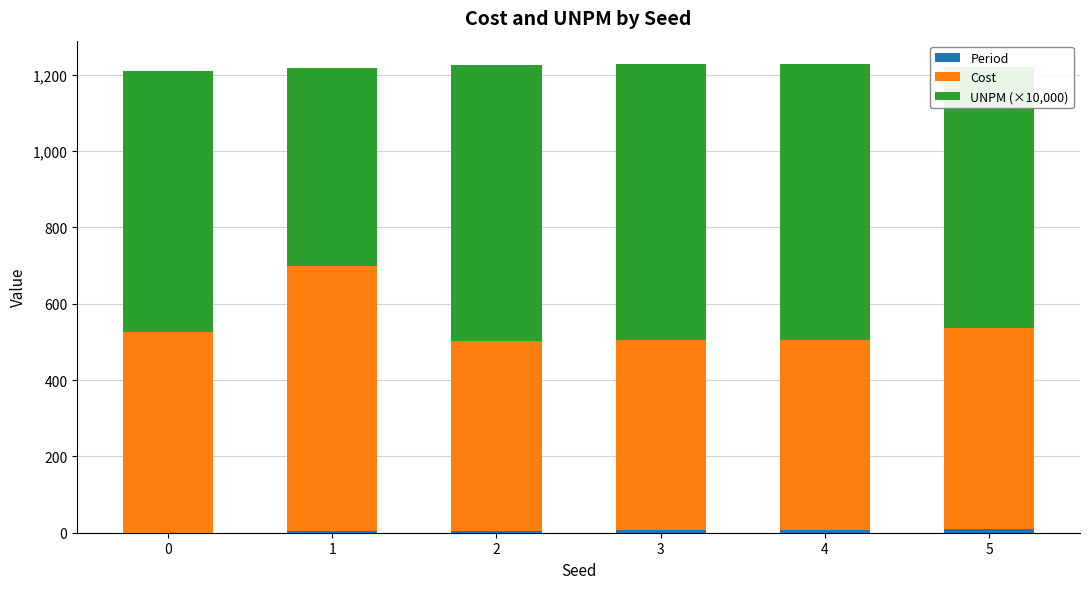

At how many categories does at least one series exceed 507?

6